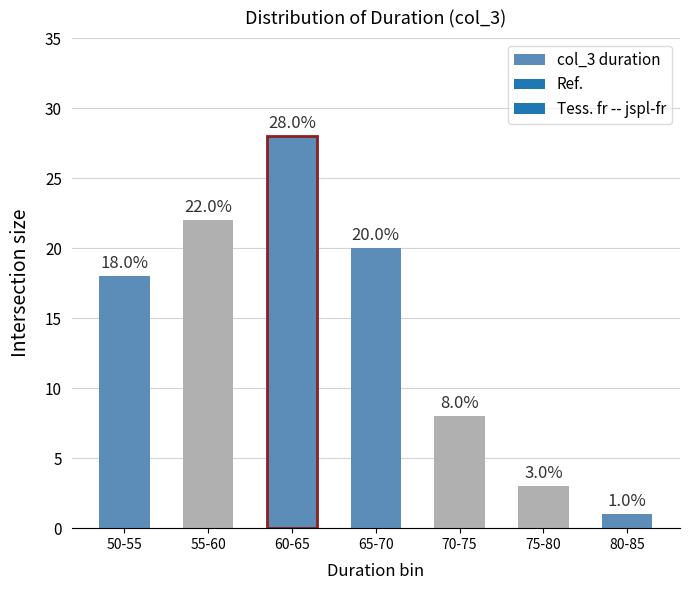

Does the chart contain stacked bars?

No